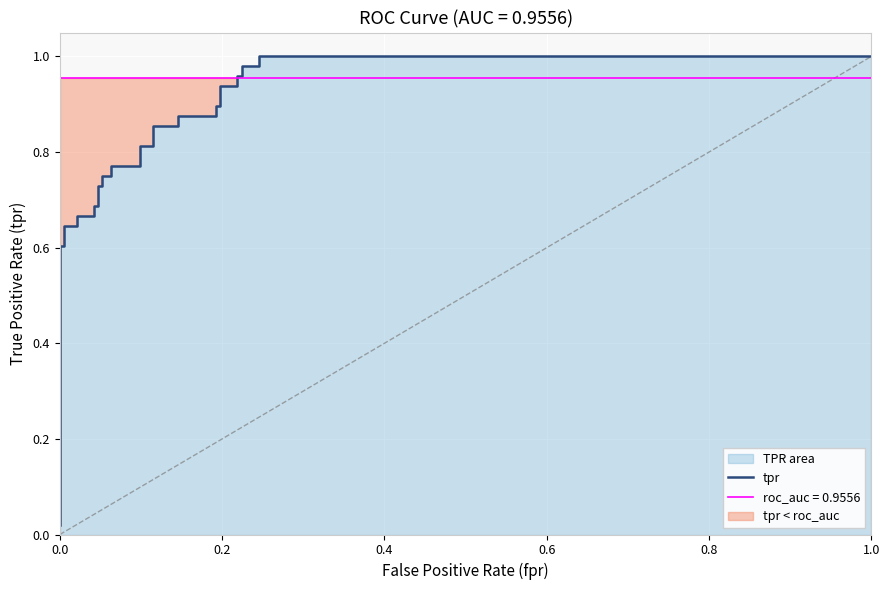

The chart shows a value of 0.2 at 21. True or false?

False